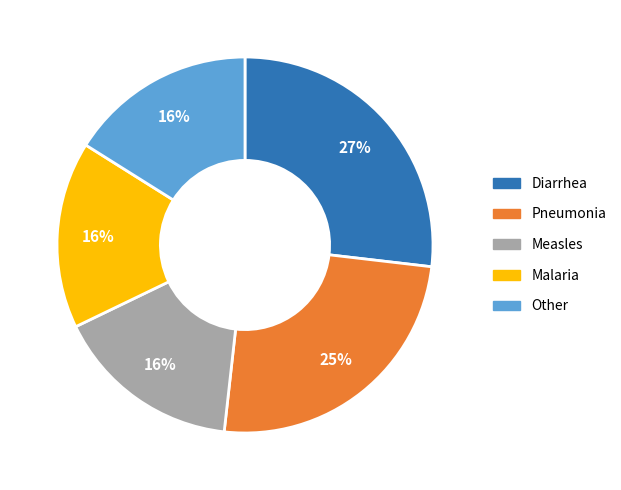

To the nearest percent, what is the average slice percentage?

20%